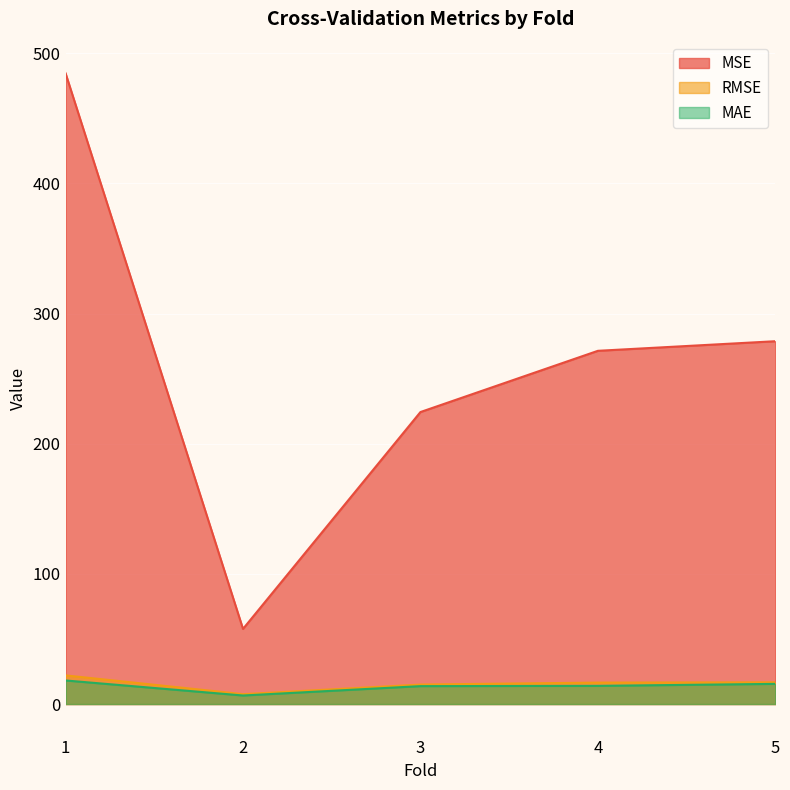

What is the value of the MAE point at the 5th from the left?

15.5